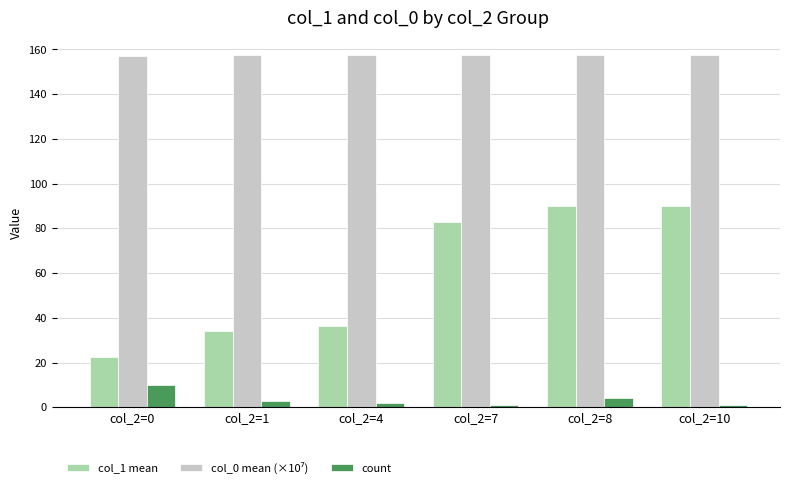

What is the difference between the second highest and minimum values in the col_1 mean series?

67.5